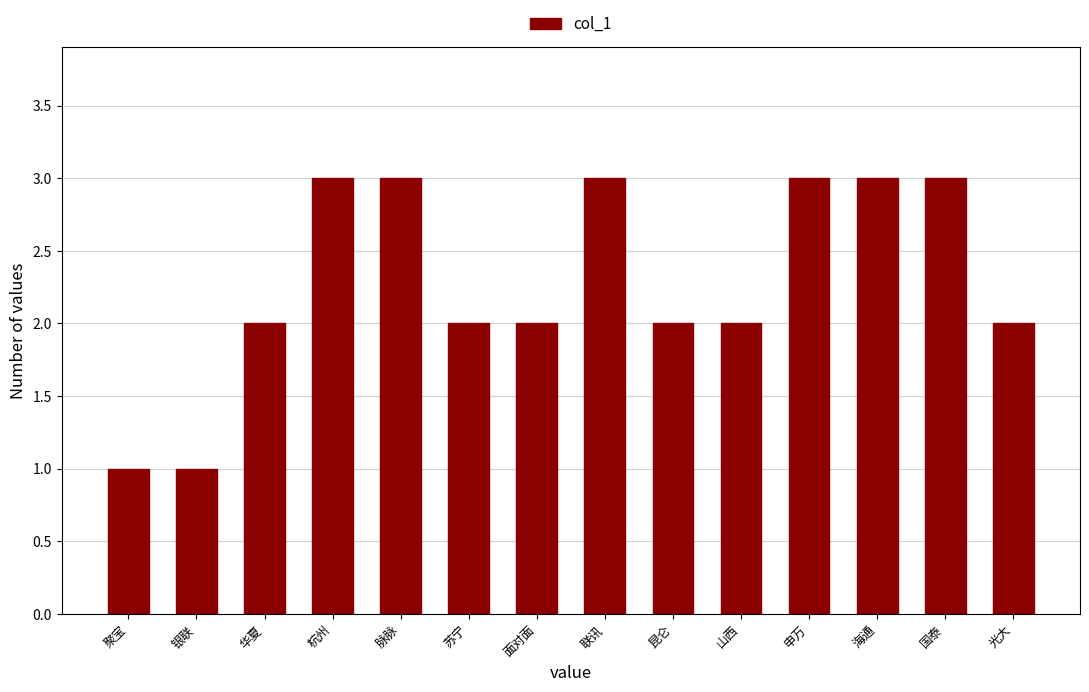

Are the bars grouped side by side (vs. stacked)?

No